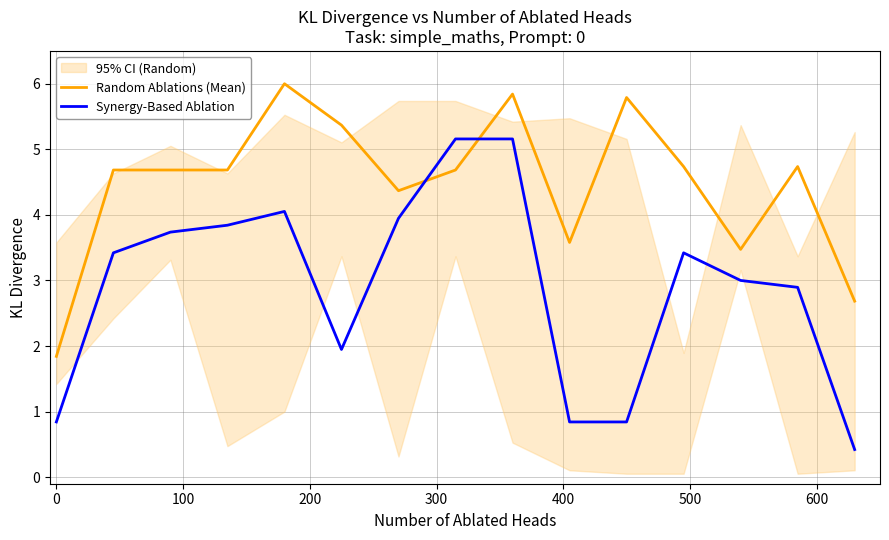

What is the maximum value for Random Ablations (Mean)?

6.0